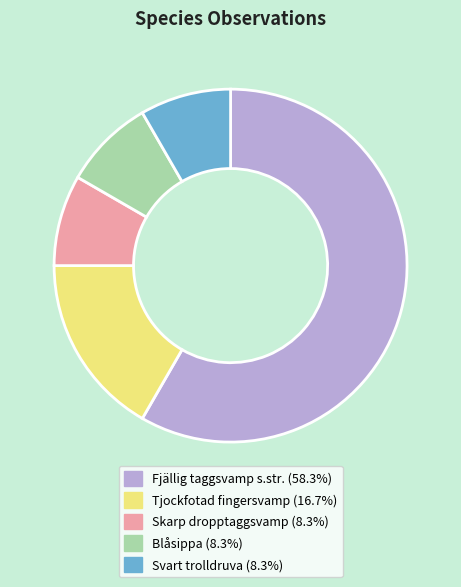

What is the largest slice in the pie chart?

Fjällig taggsvamp s.str.